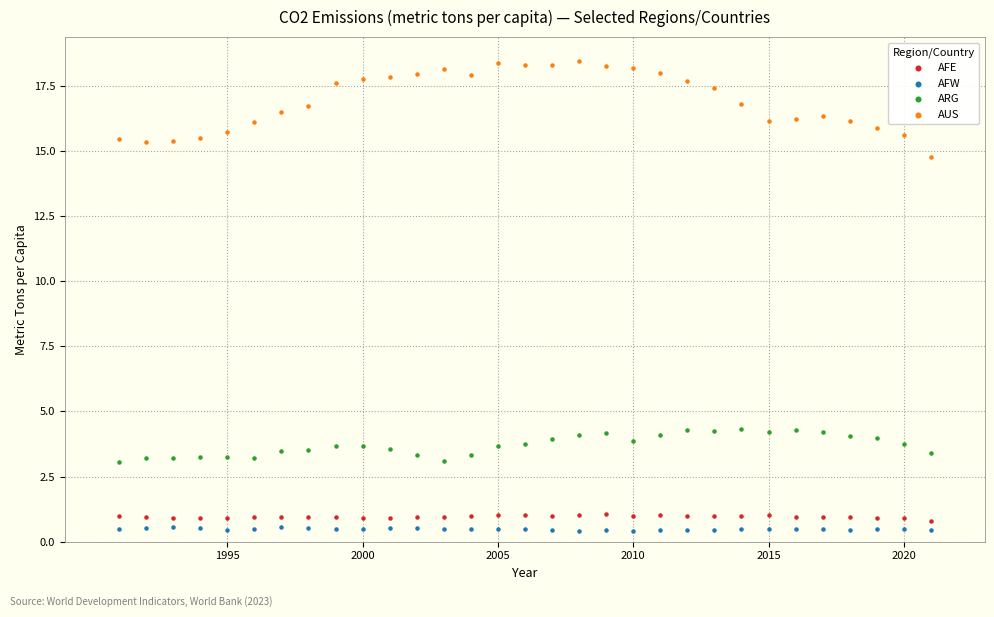

What are all the series names shown in the legend?

AFE, AFW, ARG, AUS